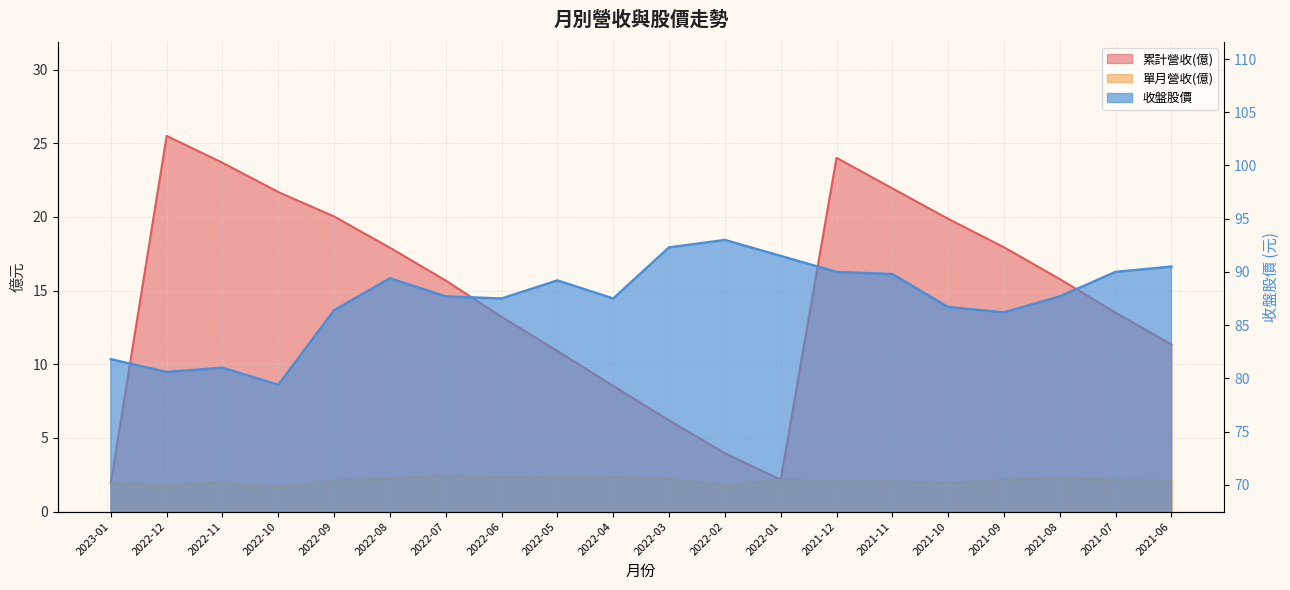

Reading right to left, extract all data points from this chart.

累計營收(億): 2021-06=11.3	2021-07=13.5	2021-08=15.8	2021-09=17.9	2021-10=19.9	2021-11=21.9	2021-12=24.0	2022-01=2.2	2022-02=4.0	2022-03=6.2	2022-04=8.5	2022-05=10.9	2022-06=13.2	2022-07=15.7	2022-08=17.9	2022-09=20.0	2022-10=21.7	2022-11=23.7	2022-12=25.5	2023-01=1.9
單月營收(億): 2021-06=2.1	2021-07=2.2	2021-08=2.3	2021-09=2.2	2021-10=1.9	2021-11=2.1	2021-12=2.1	2022-01=2.2	2022-02=1.8	2022-03=2.2	2022-04=2.3	2022-05=2.4	2022-06=2.3	2022-07=2.5	2022-08=2.2	2022-09=2.1	2022-10=1.6	2022-11=2.0	2022-12=1.8	2023-01=1.9
收盤股價: 2021-06=90.5	2021-07=90.0	2021-08=87.7	2021-09=86.2	2021-10=86.7	2021-11=89.8	2021-12=90.0	2022-01=91.5	2022-02=93.0	2022-03=92.3	2022-04=87.5	2022-05=89.2	2022-06=87.5	2022-07=87.7	2022-08=89.4	2022-09=86.4	2022-10=79.4	2022-11=81.0	2022-12=80.6	2023-01=81.8